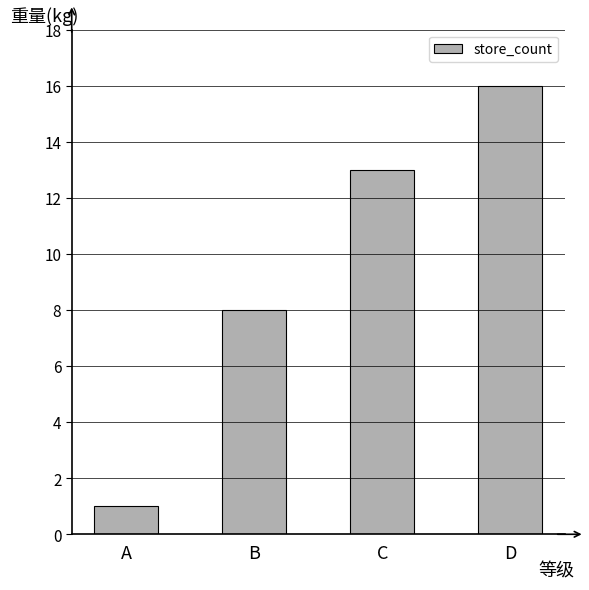

Between D and C, which is larger?

D